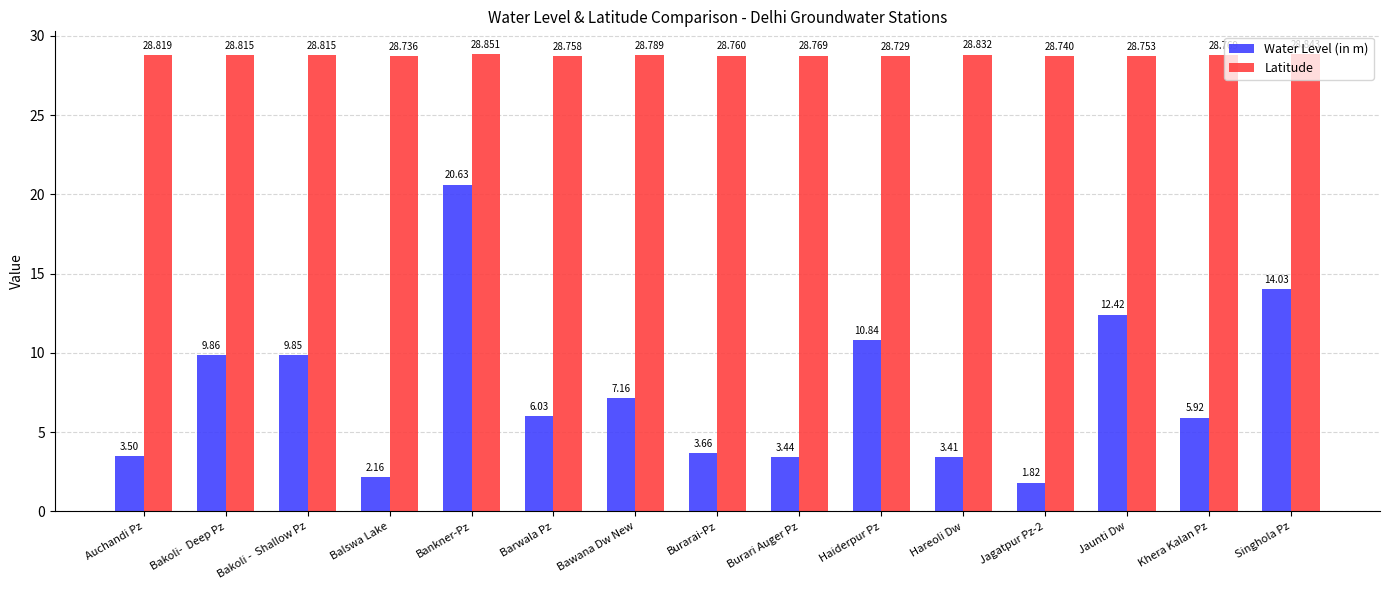

What are all the series names shown in the legend?

Water Level (in m), Latitude